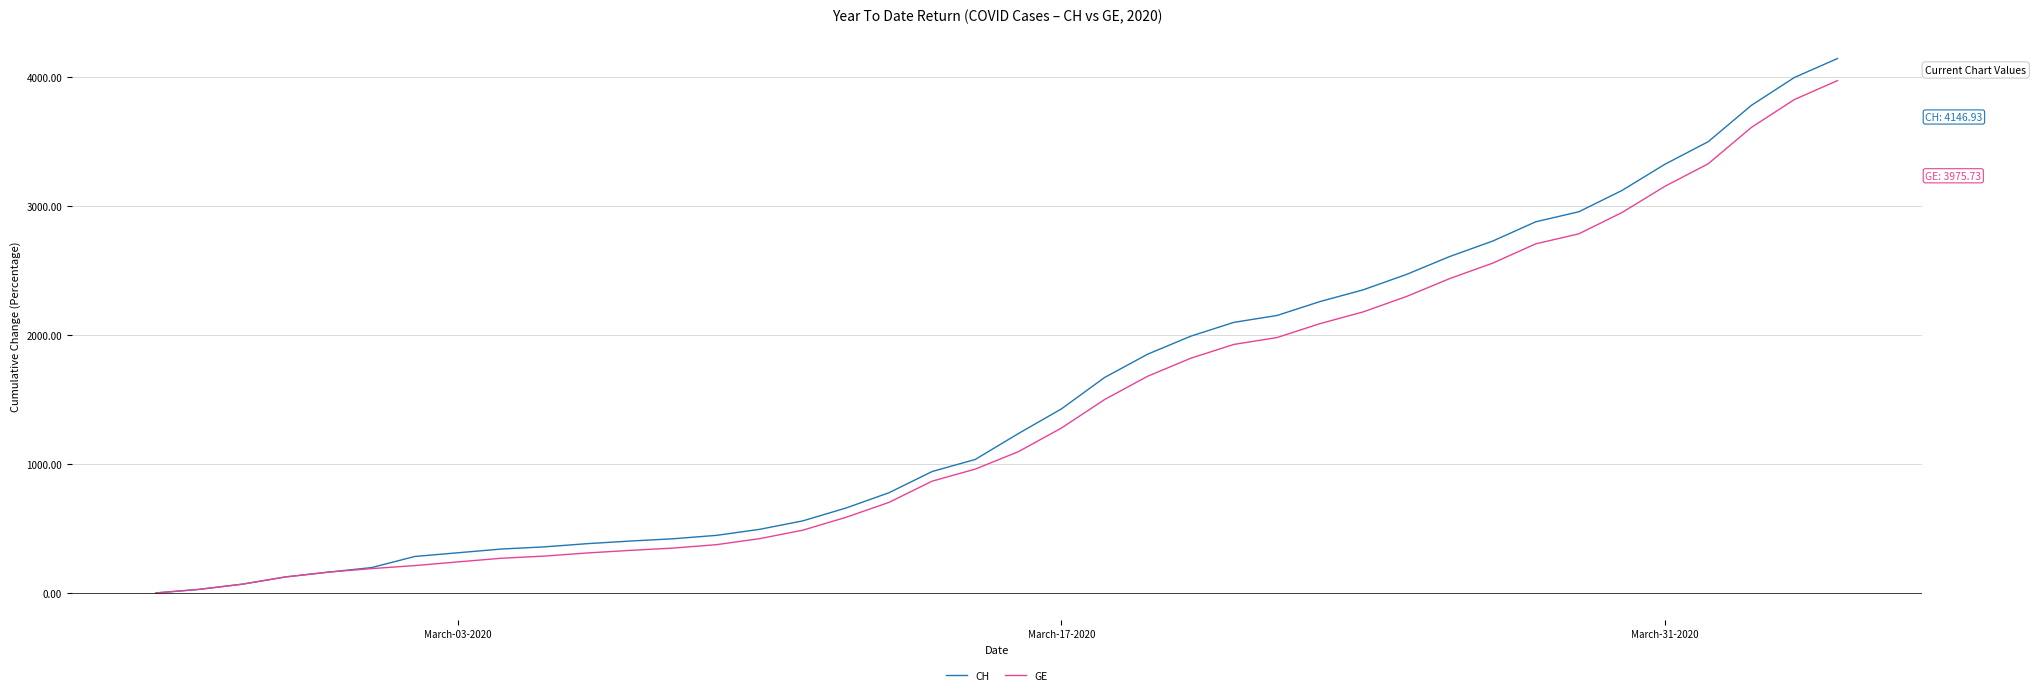

What is the greatest value displayed?

4146.9